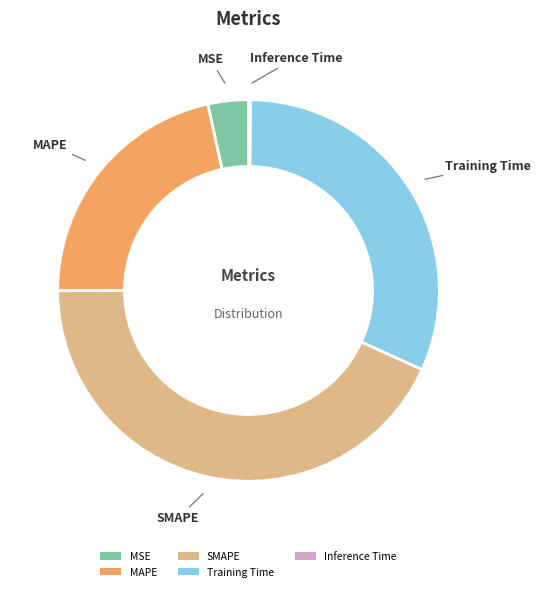

Which category has the biggest portion of the pie?

SMAPE